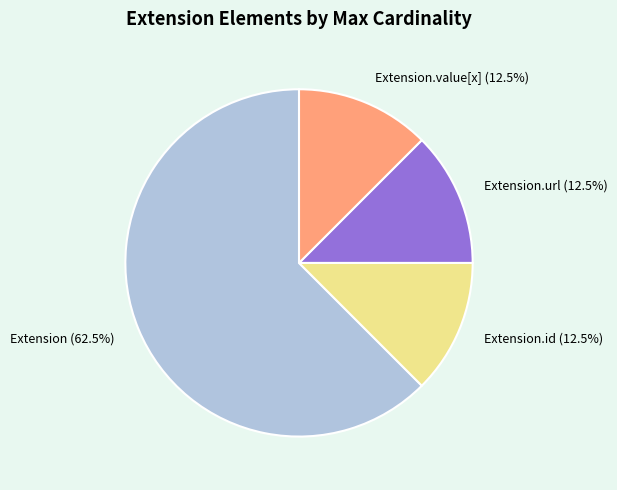

Between Extension.value[x] and Extension, which is larger?

Extension